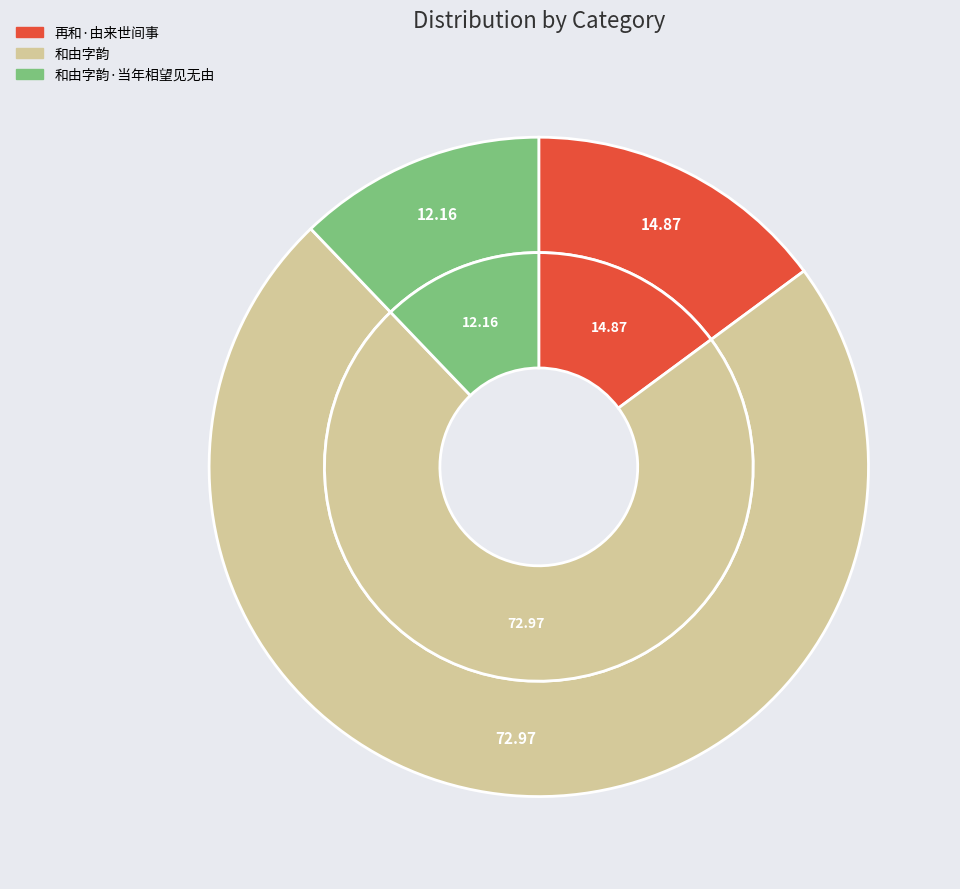

To the nearest percent, what is the combined percentage of 和由字韵·当年相望见无由 and 和由字韵?

85%